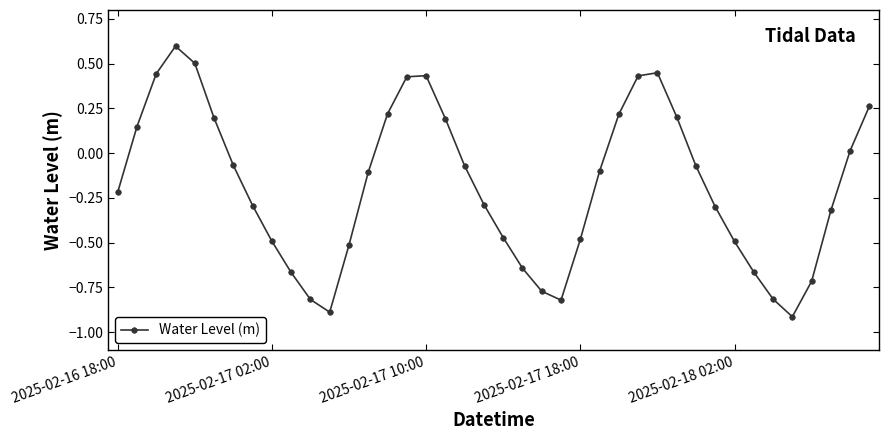

What is the minimum value shown in the chart?

-0.9